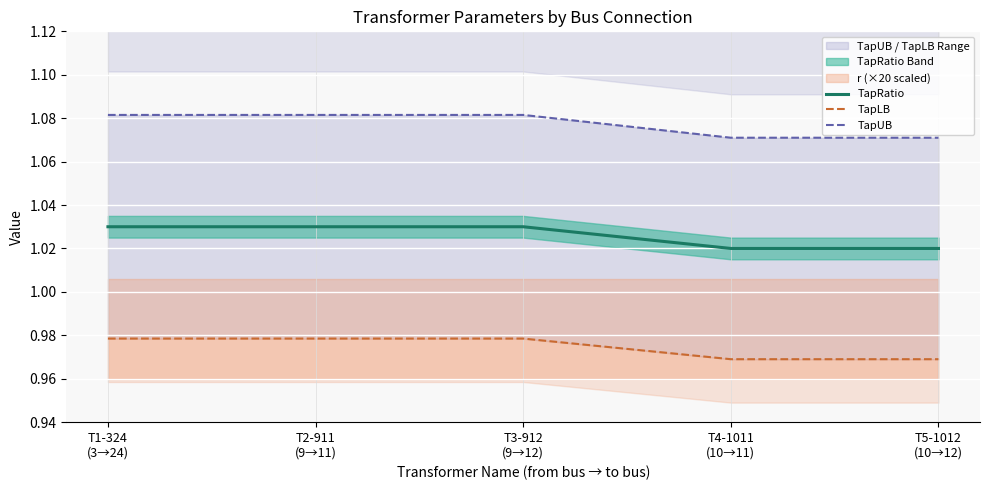

Rank the series by their average value, from lowest to highest.

TapLB, TapRatio, TapUB